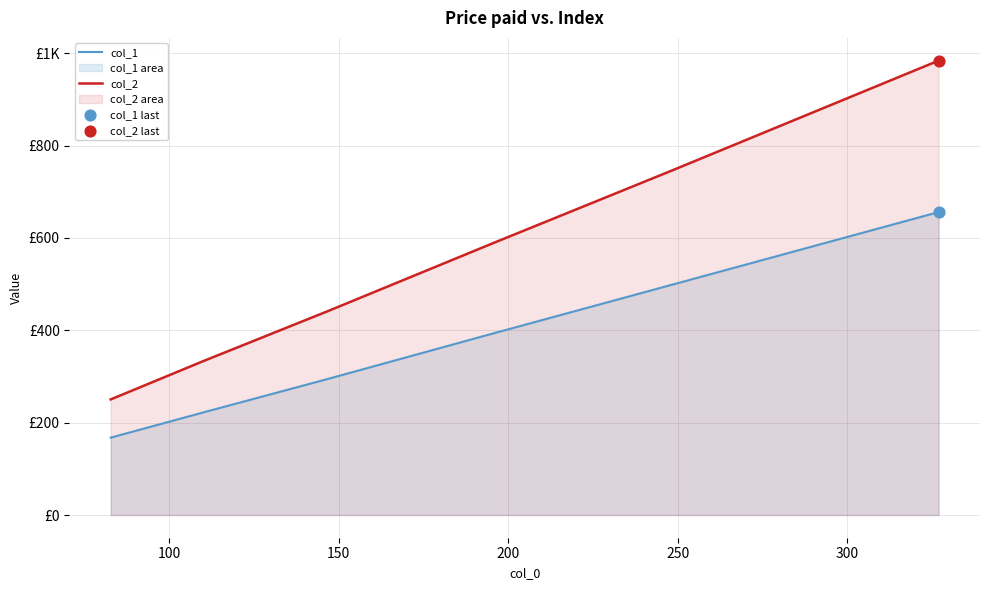

Which series has the largest total across all categories?

col_2